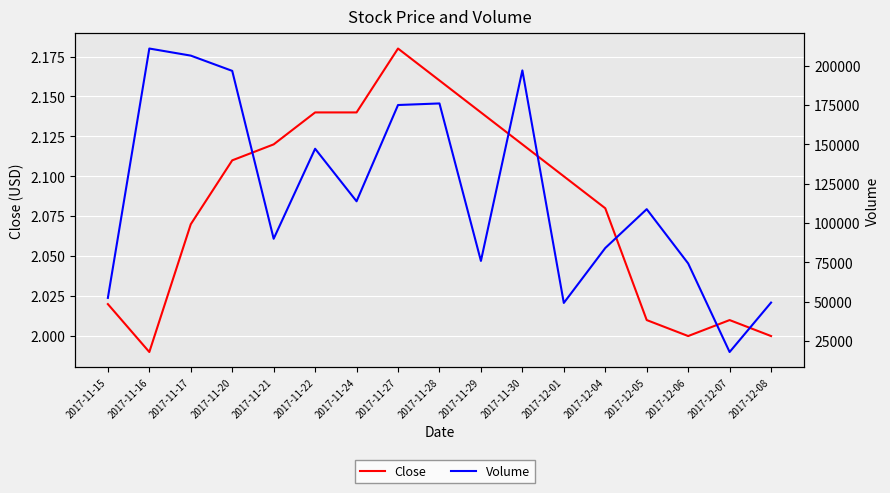

What position from the left is 2017-12-04?

13